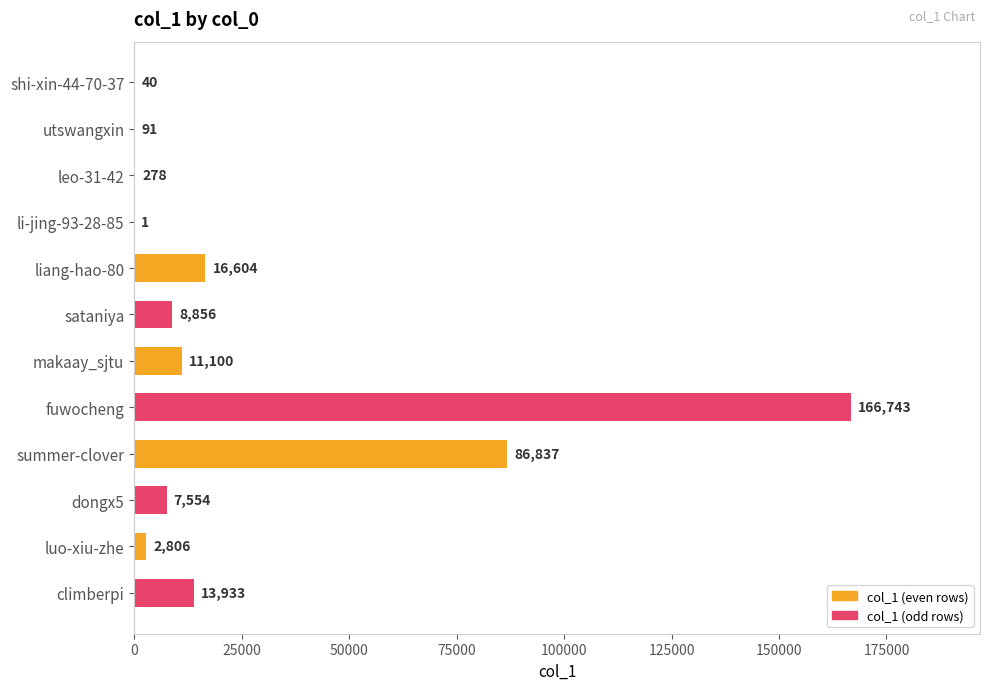

Which category has the highest value across all series?

fuwocheng